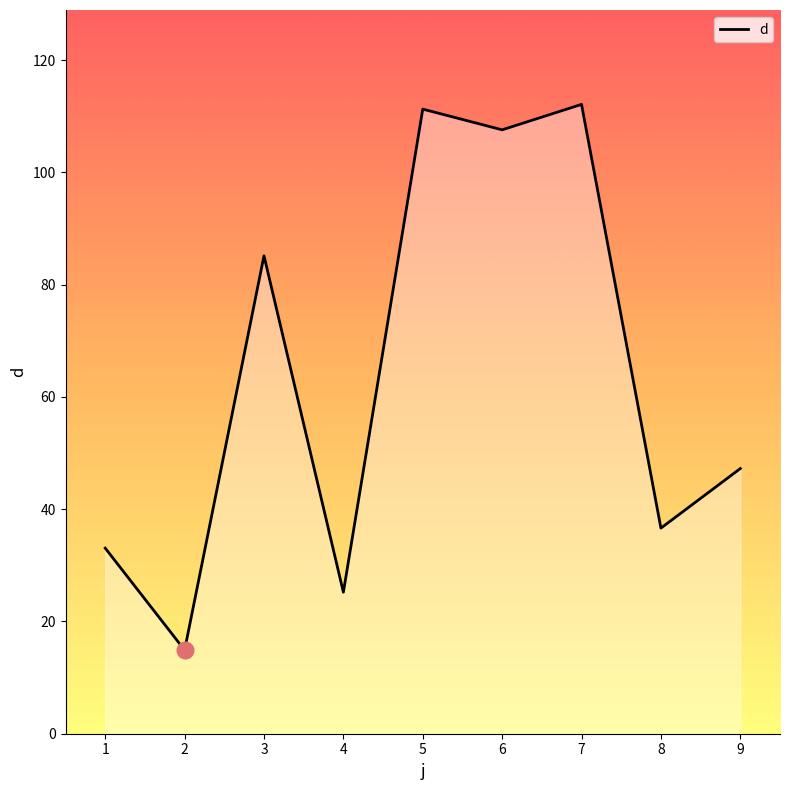

Reading left to right, extract all data points from this chart.

33.1	14.9	85.1	25.2	111.3	107.6	112.1	36.6	47.2